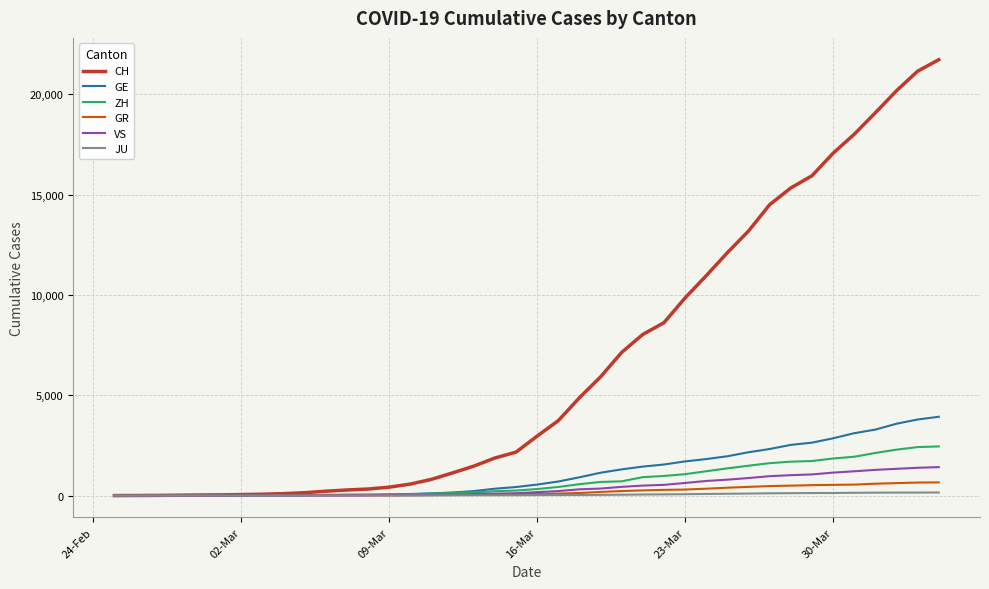

Count the number of categories in the chart.

40